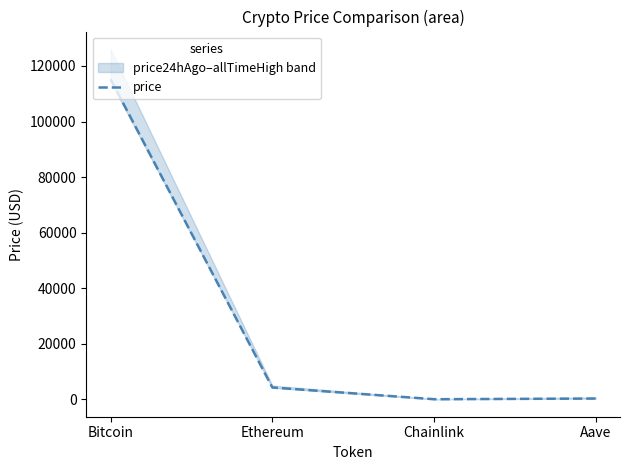

Is it true that the value at Bitcoin is 162240.2?

False